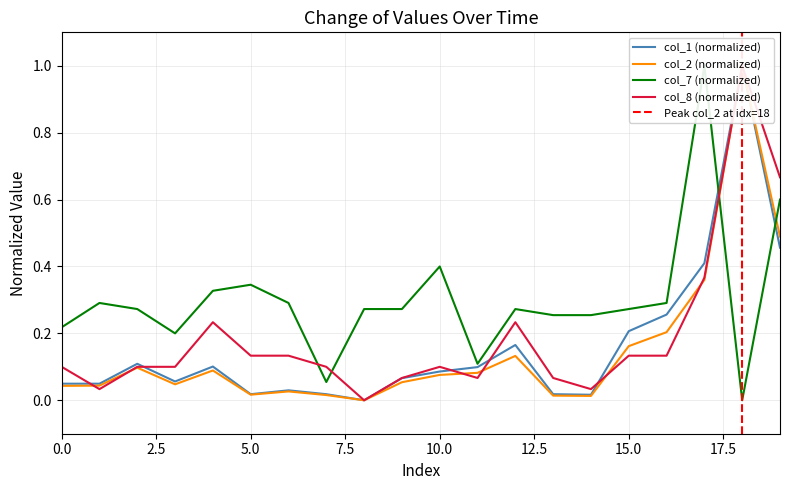

Which series has the largest range (max minus min)?

col_2